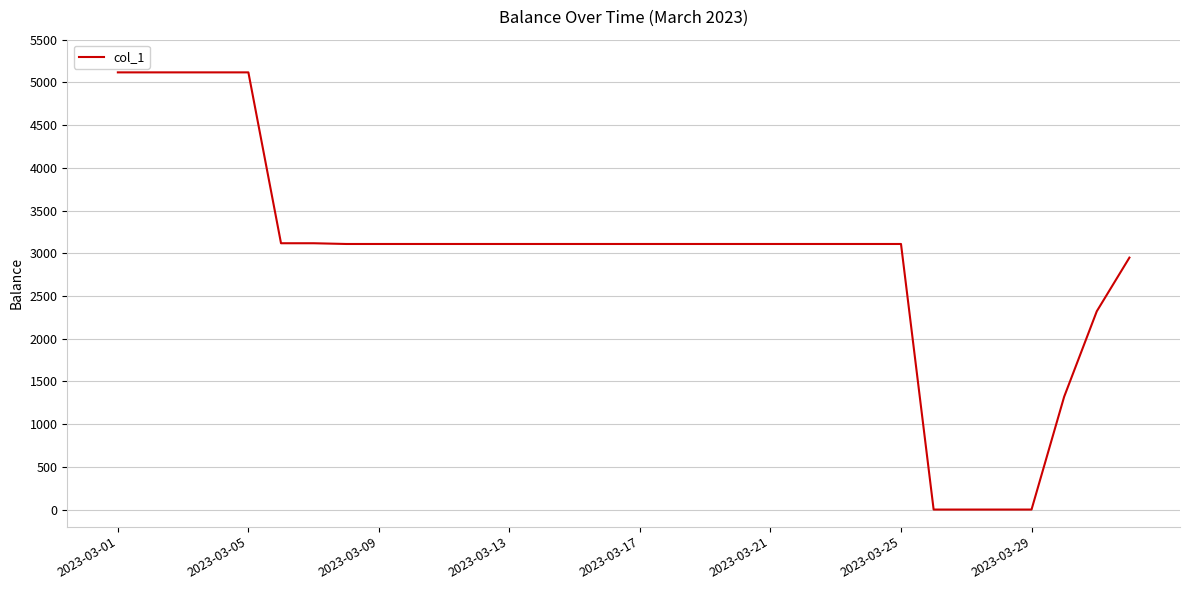

What is the difference between the maximum and minimum values?

5117.2